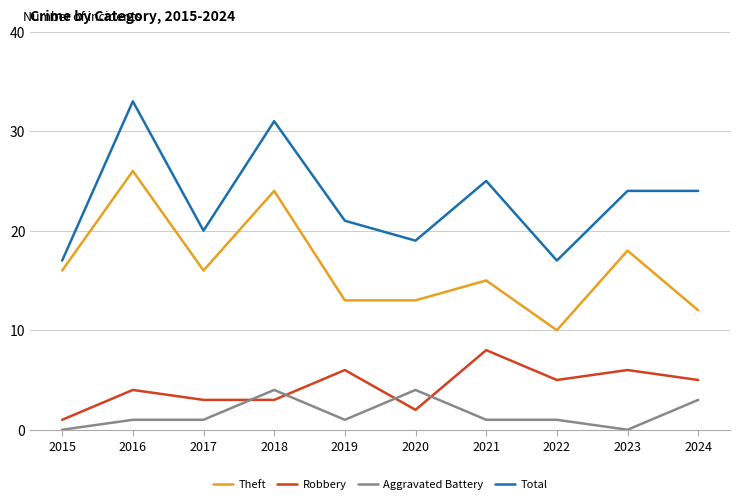

What are all the series names shown in the legend?

Theft, Robbery, Aggravated Battery, Total